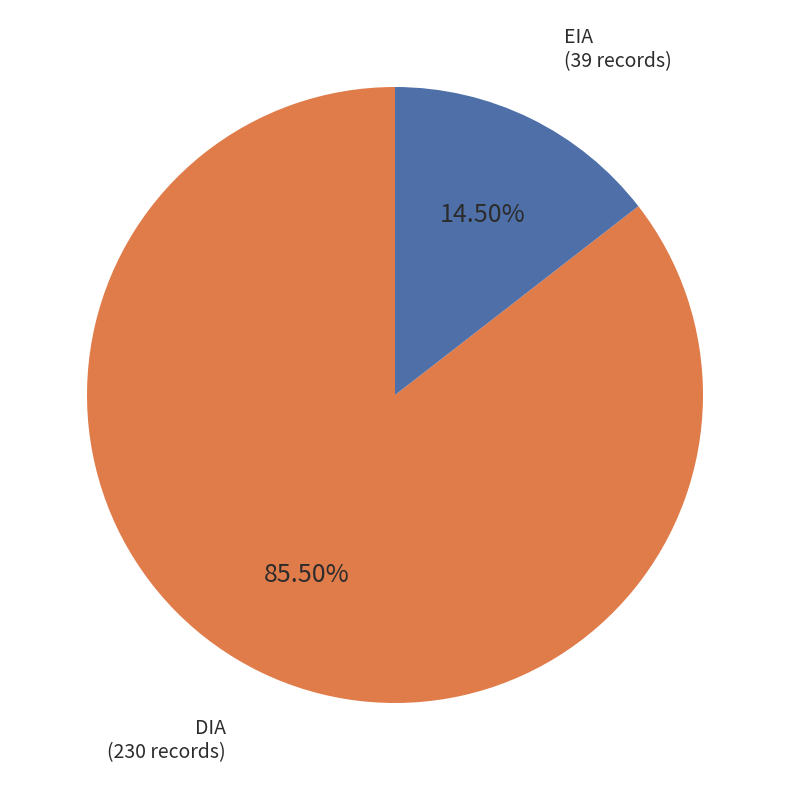

To the nearest percent, what is the difference between the largest and smallest slice percentages?

71%